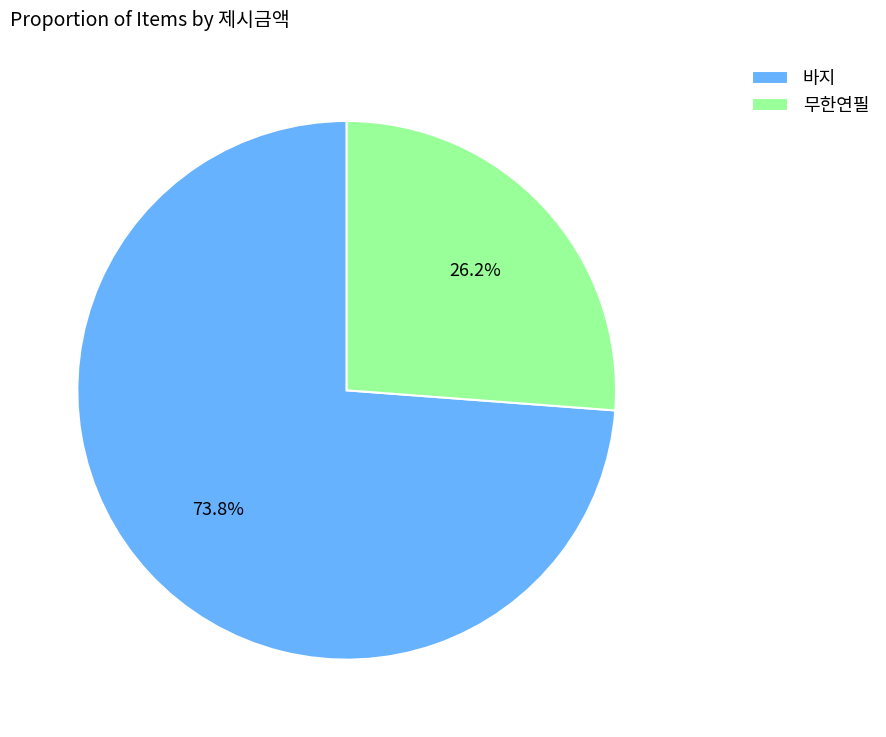

What is the total percentage of 무한연필 and 바지?

100.0%